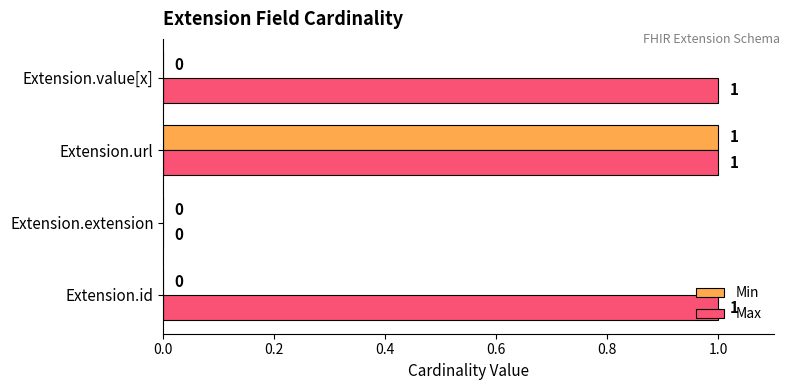

Which category has the highest value in the Min series?

Extension.url